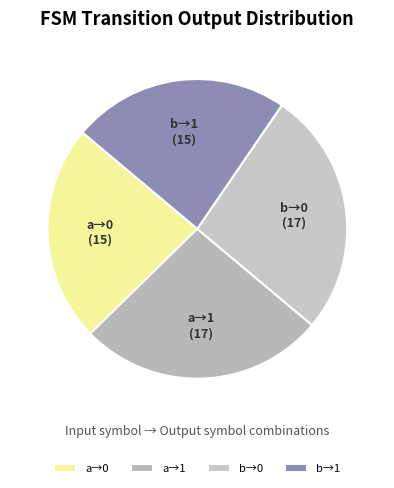

Do b→1 and a→0 together represent more than half of the pie?

No